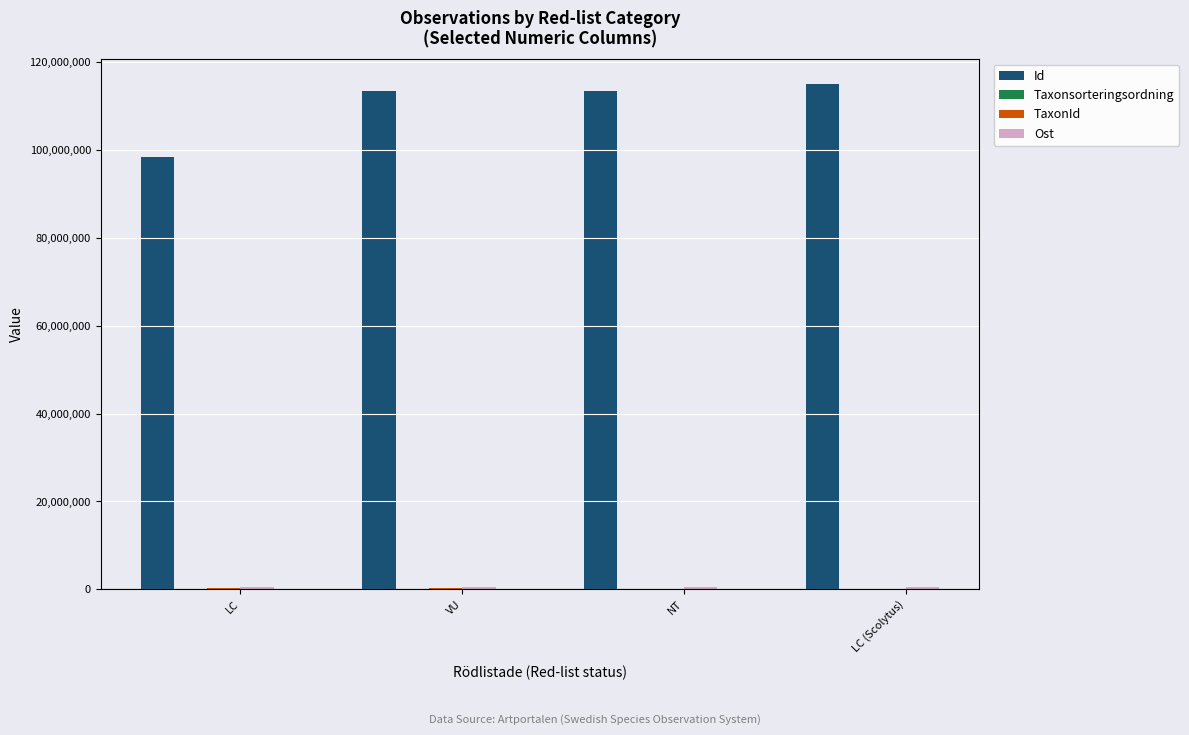

Is it true that Id equals 162589441 at LC (Scolytus)?

False